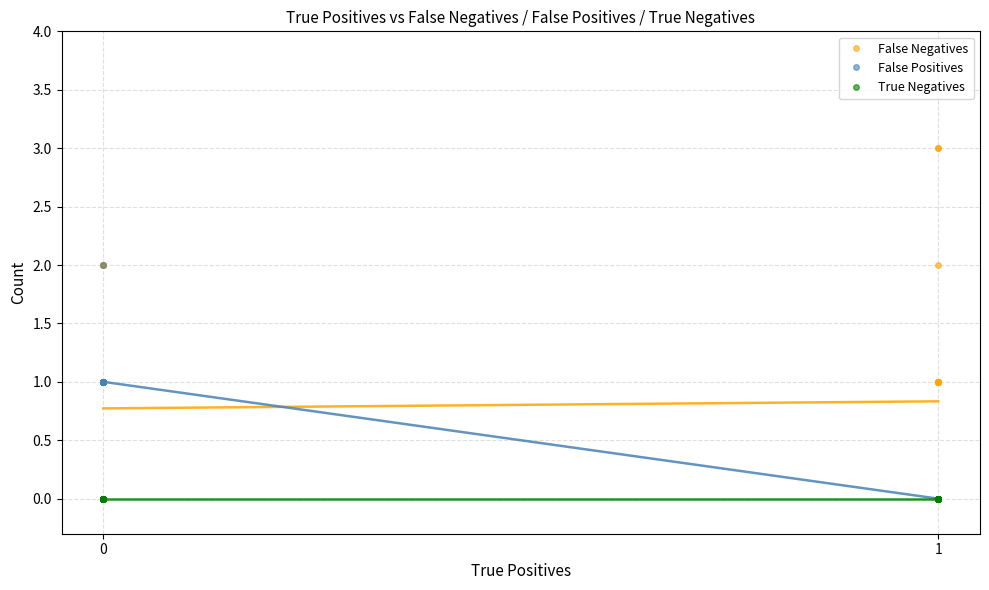

What are all the series names shown in the legend?

False Negatives, False Positives, True Negatives